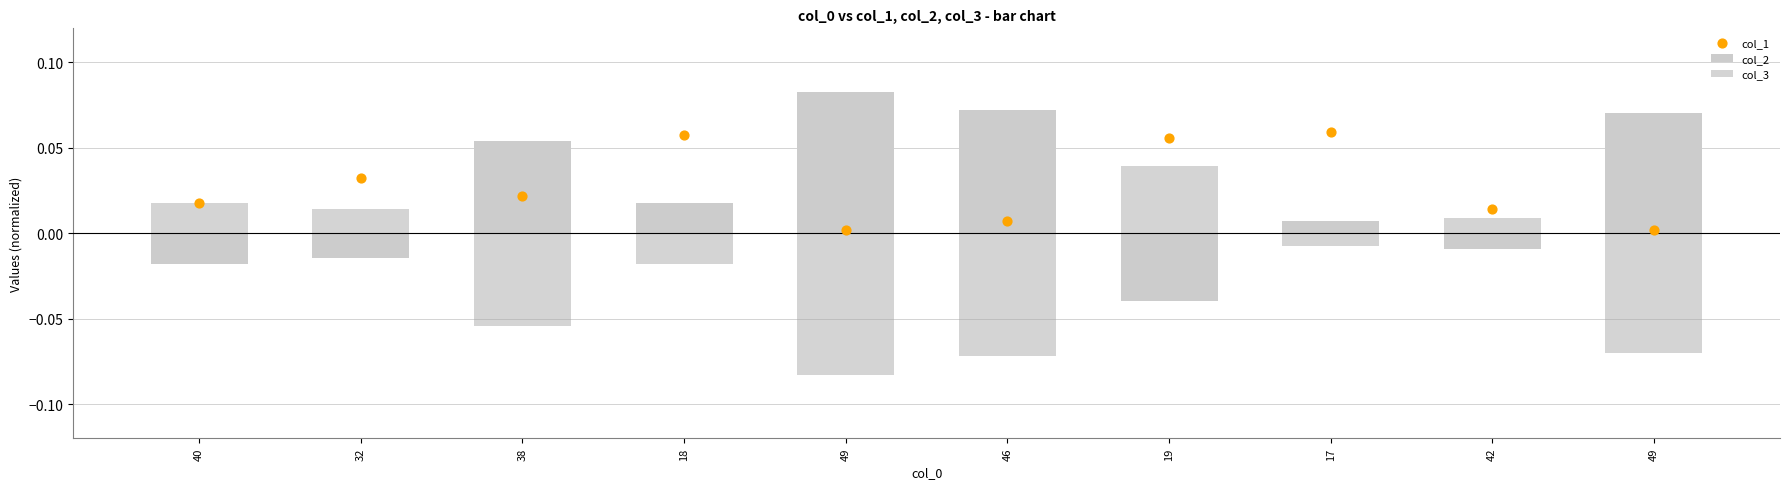

What are all the series names shown in the legend?

col_2, col_3, col_1